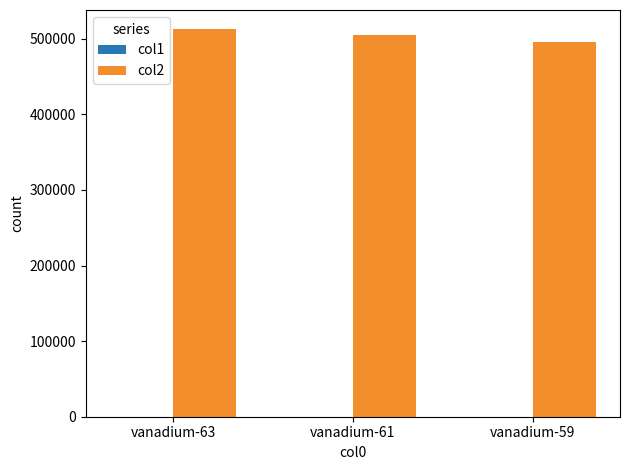

The col2 series shows 762110.0 at vanadium-61. True or false?

False